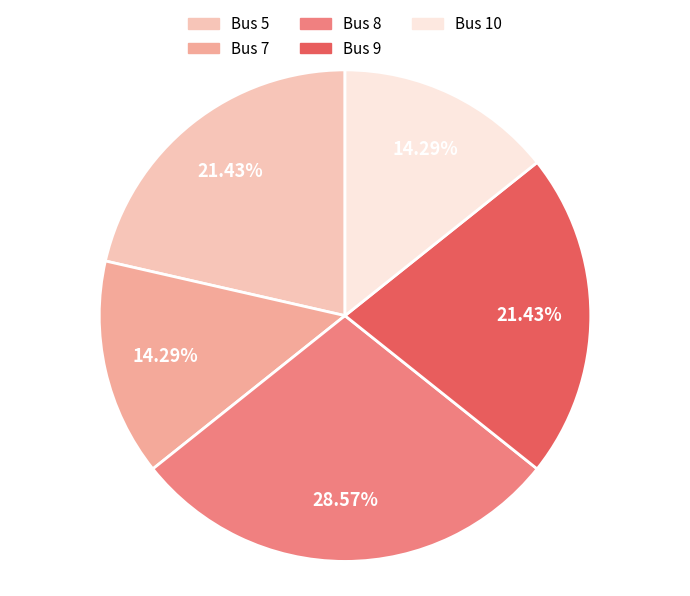

Does any single category account for the majority?

No